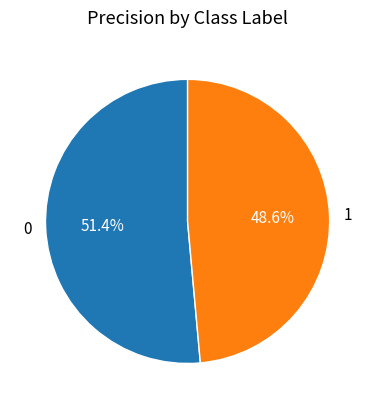

Does any single category account for the majority?

Yes